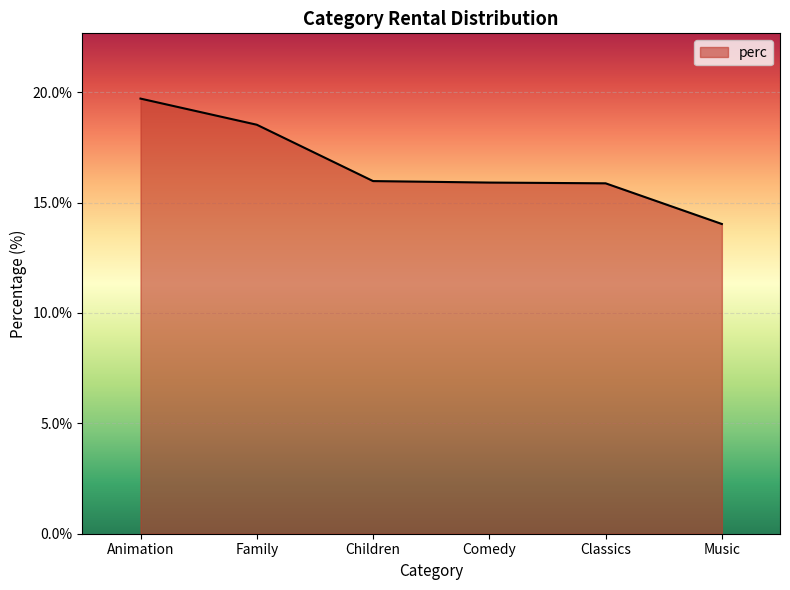

What is the greatest value displayed?

19.7